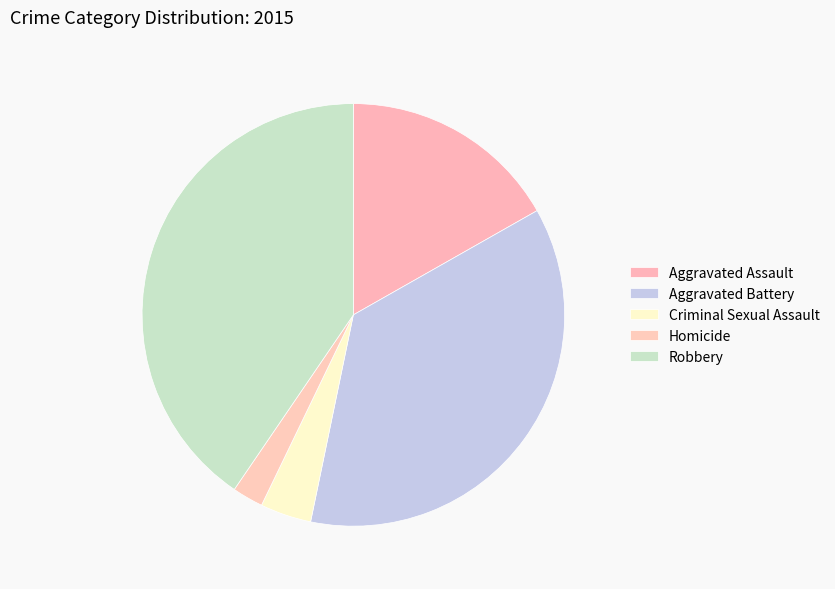

How many segments does this pie chart have?

5